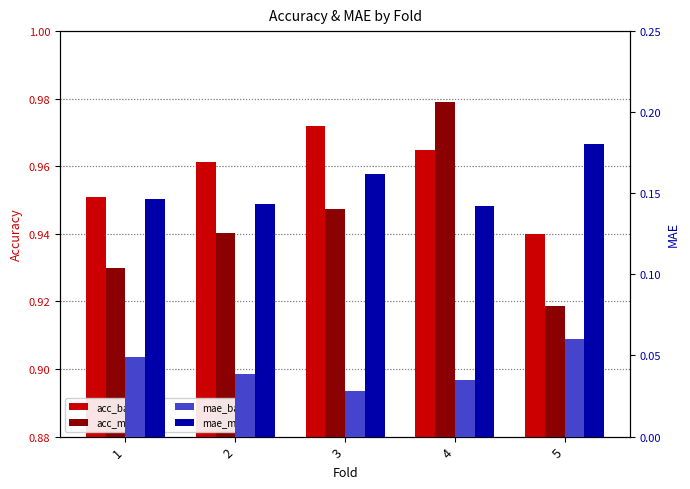

Where is acc_mf nearest to the value 0?

5